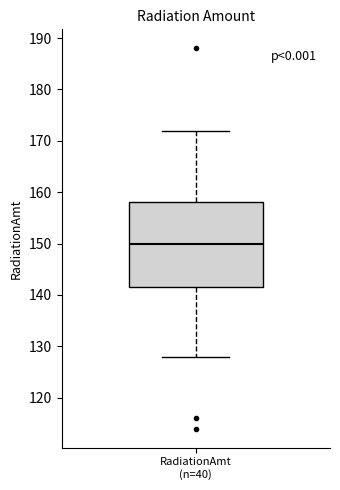

Transcribe this box plot: give where the median line is, the range the box spans, and where the two whiskers end, as read against the y-axis. The values are not printed on the chart, so give them approximately, as read against the axis.

median 150, box 142 to 158, whiskers 128 to 172